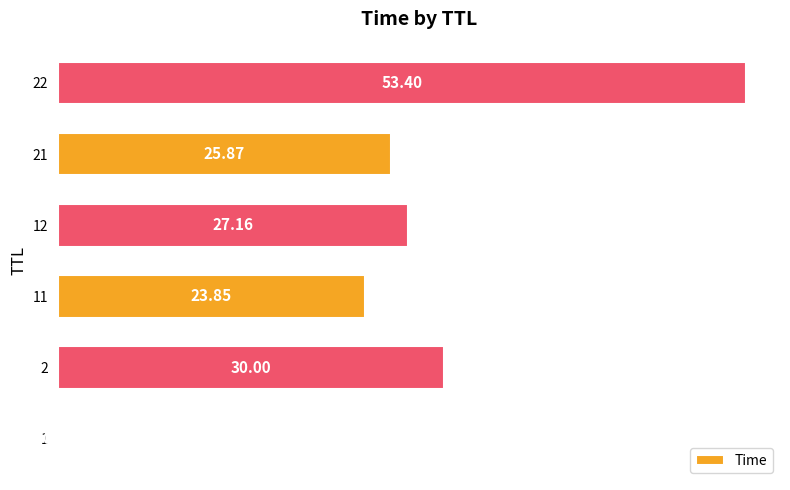

Which has a higher value, 22 or 11?

22